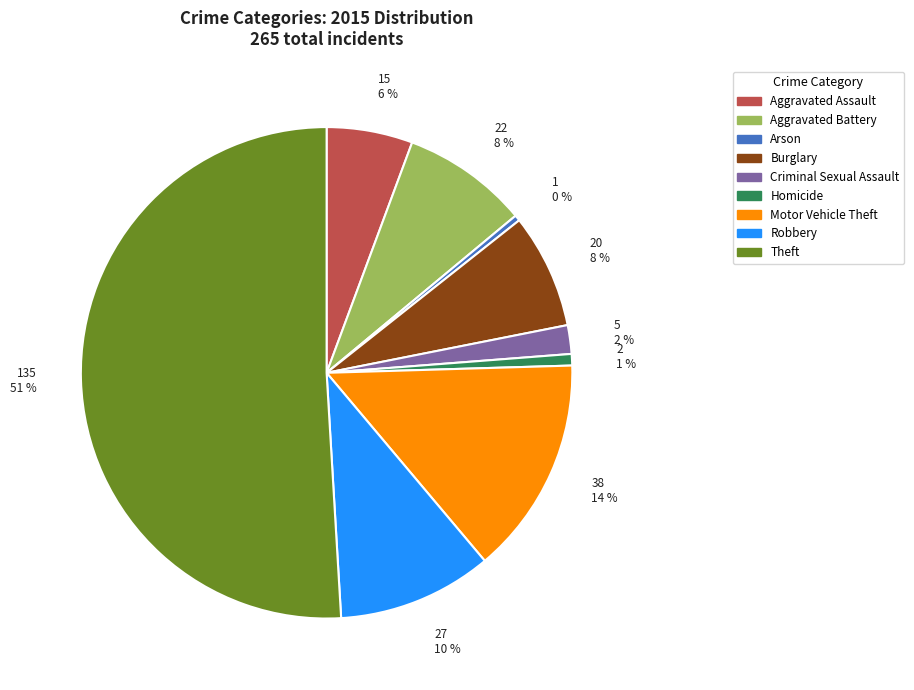

Count the number of slices in the pie.

9